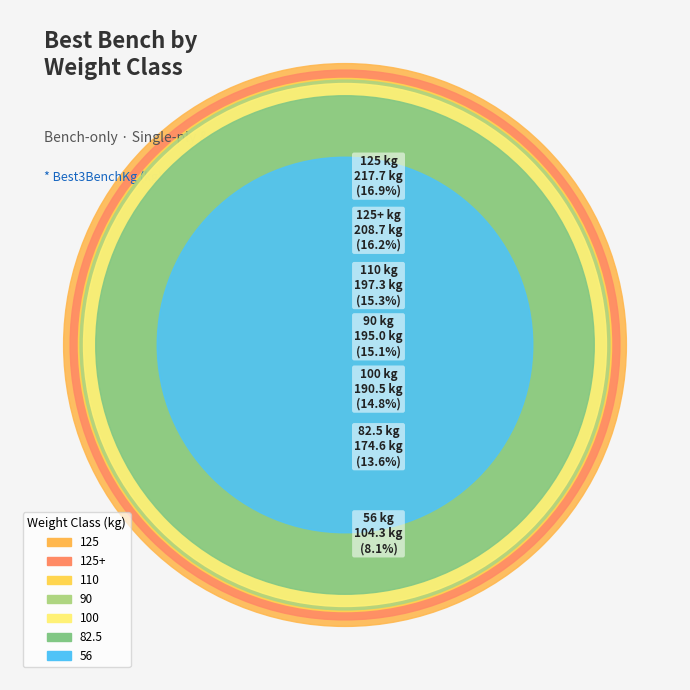

How many segments does this pie chart have?

7